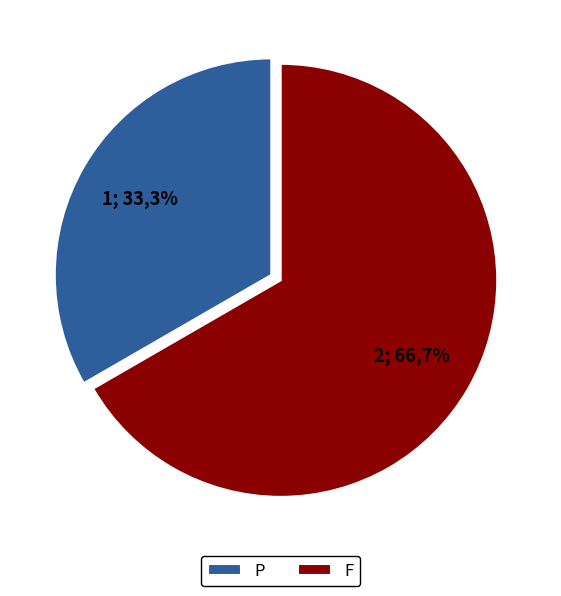

Count the number of slices in the pie.

2